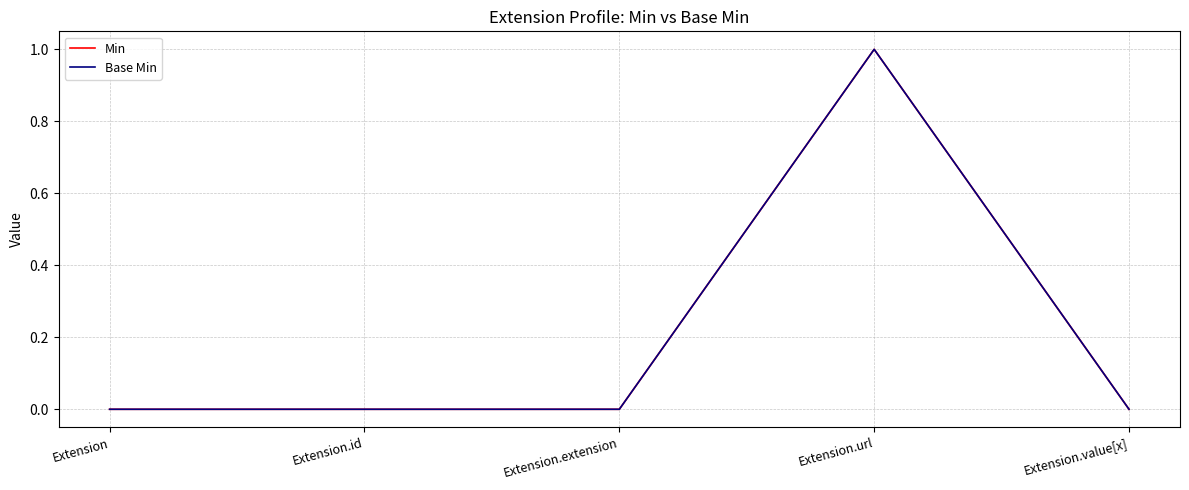

Which series has the largest total across all categories?

Min